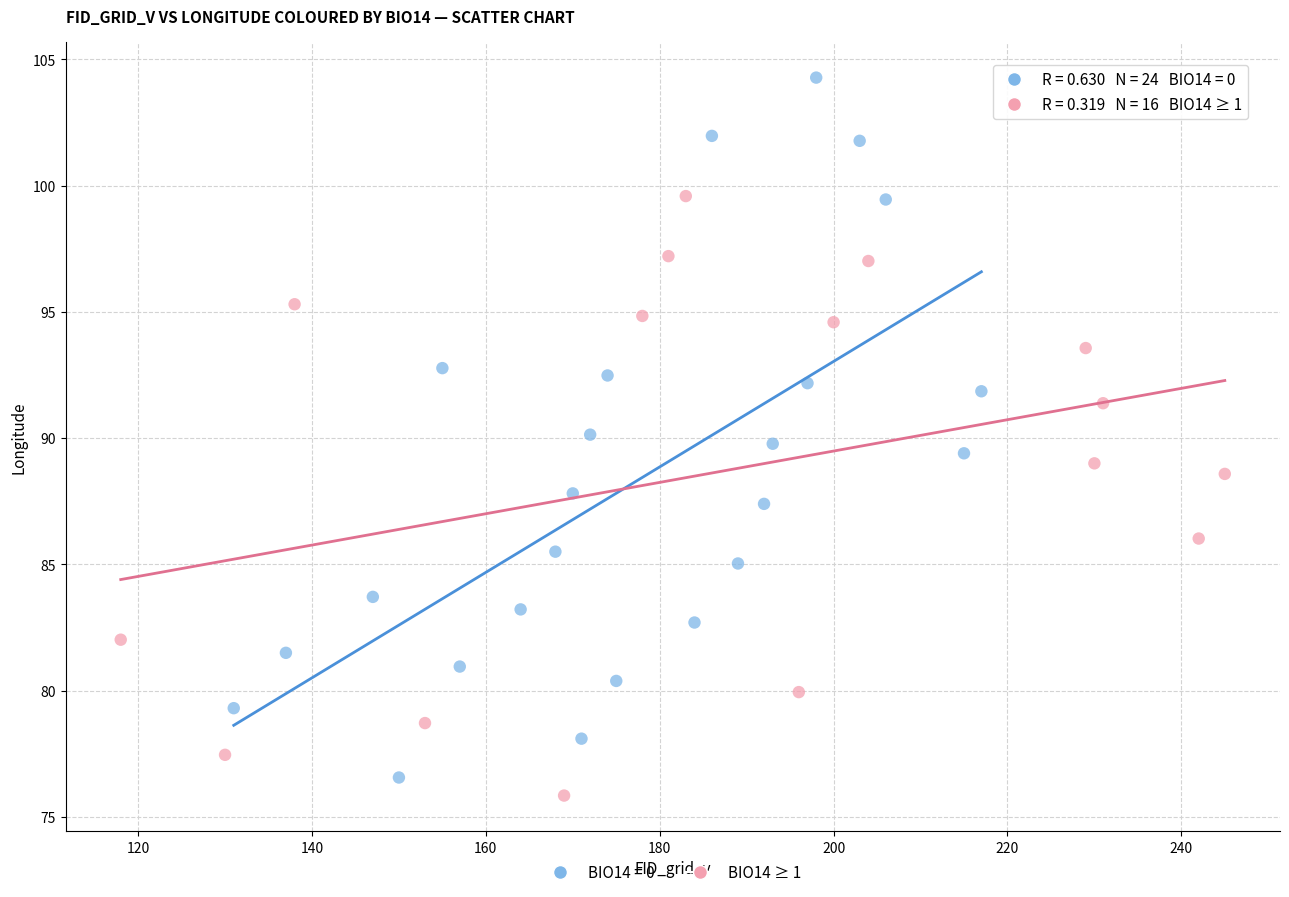

Which series has the widest spread of Y values?

BIO14 = 0